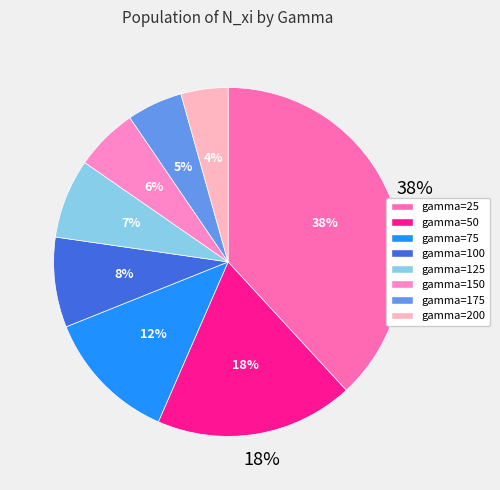

The gamma=175 slice represents 5% of the pie. True or false?

True